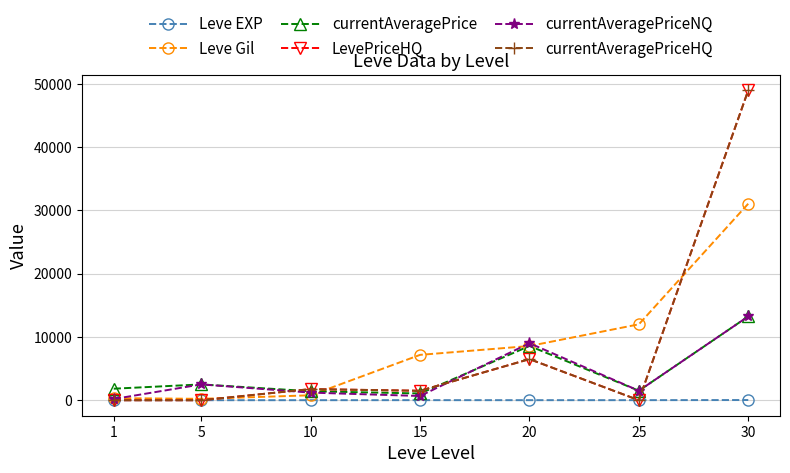

True or false: LevePriceHQ and currentAveragePriceHQ intersect in this chart.

False